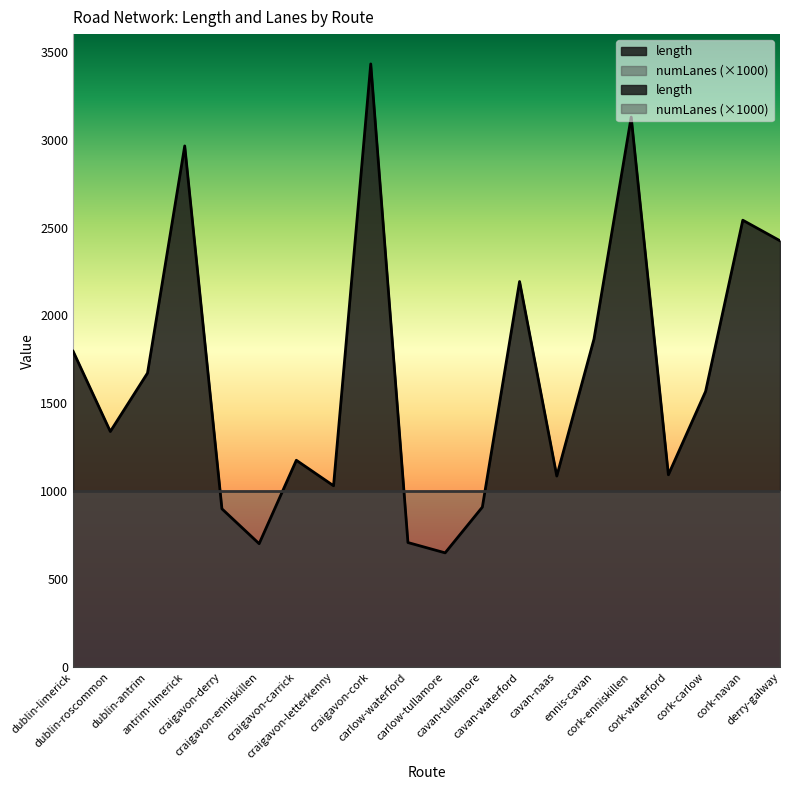

Is it true that the value at craigavon-carrick is 1176.4?

True